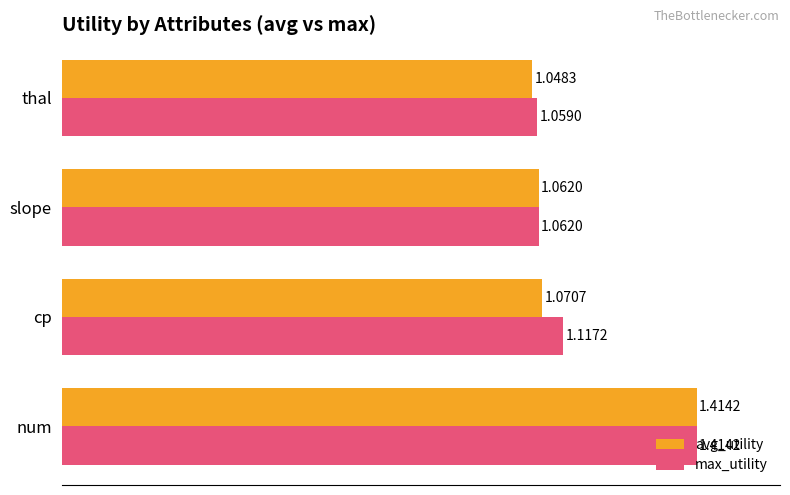

List the series in order of their overall mean, highest first.

max_utility, avg_utility